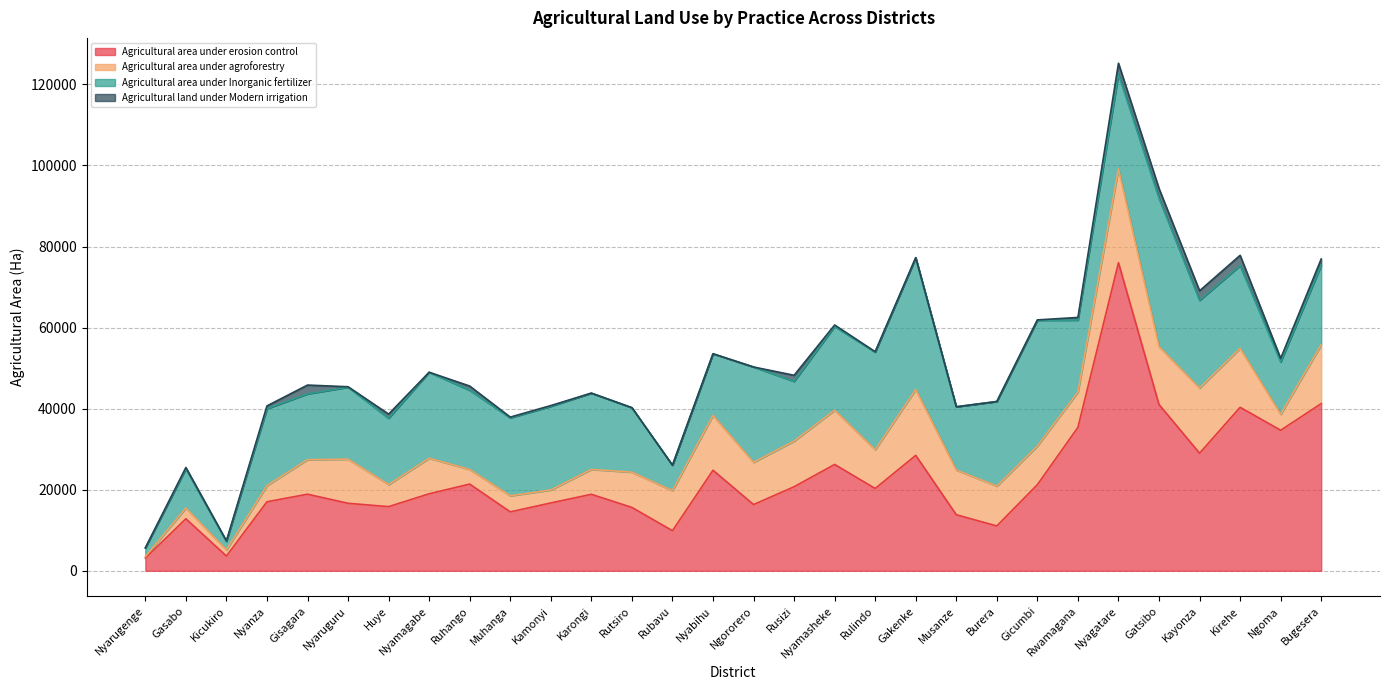

What is the difference between the Agricultural land under Modern irrigation values at Muhanga and Bugesera?

1347.7